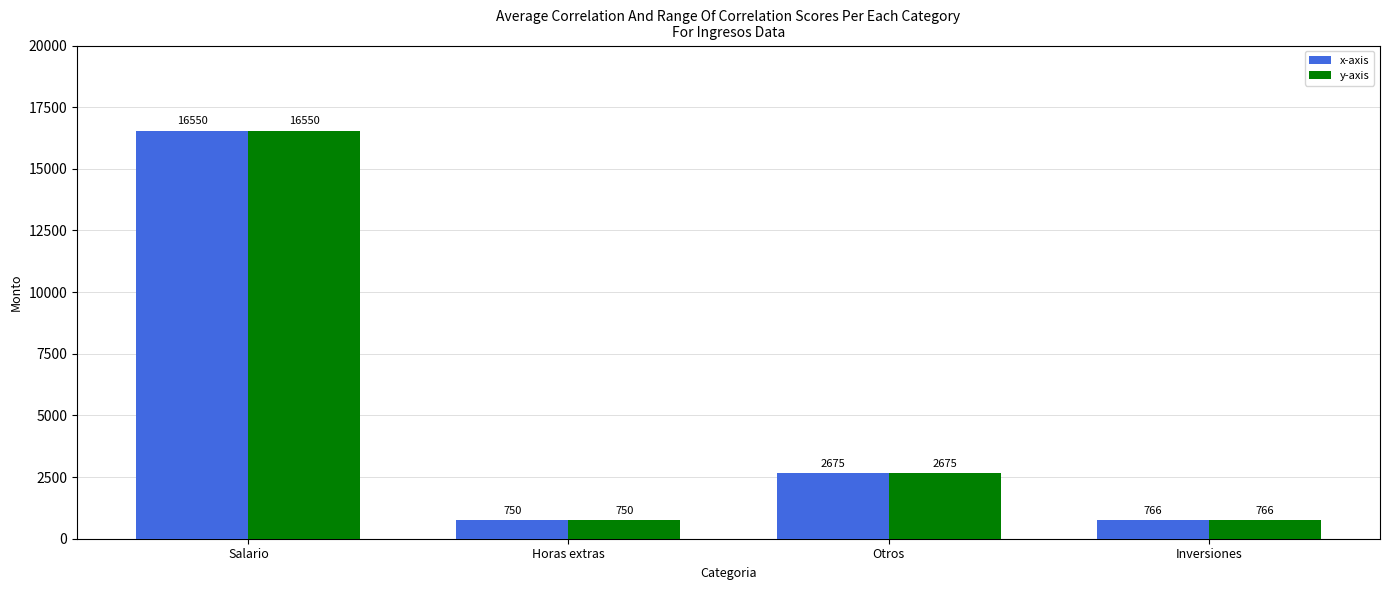

What is the label of the 4th bar from the right?

Salario